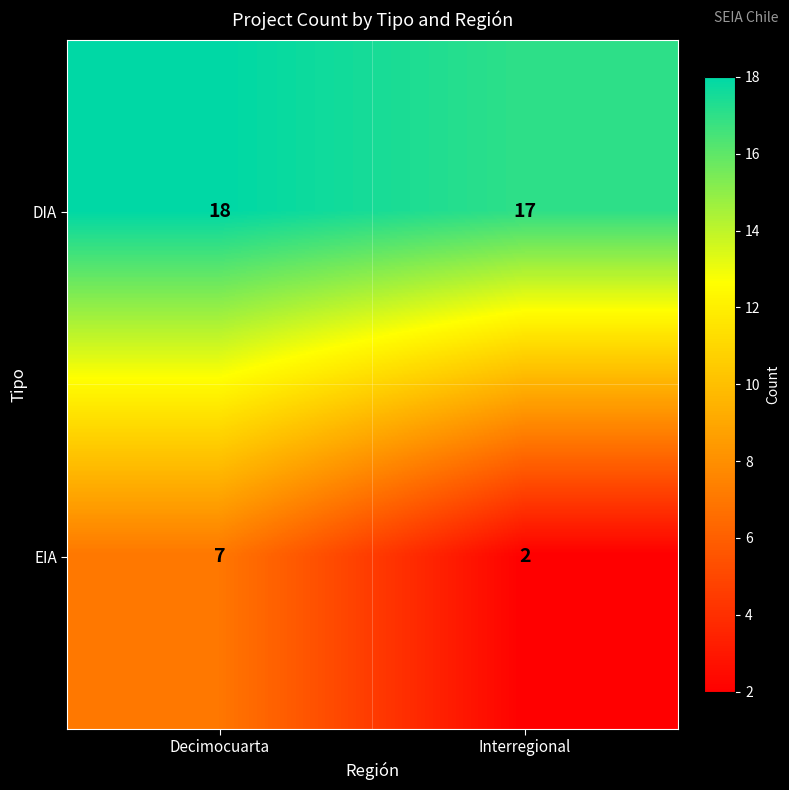

What is the total value across all series at Interregional?

19